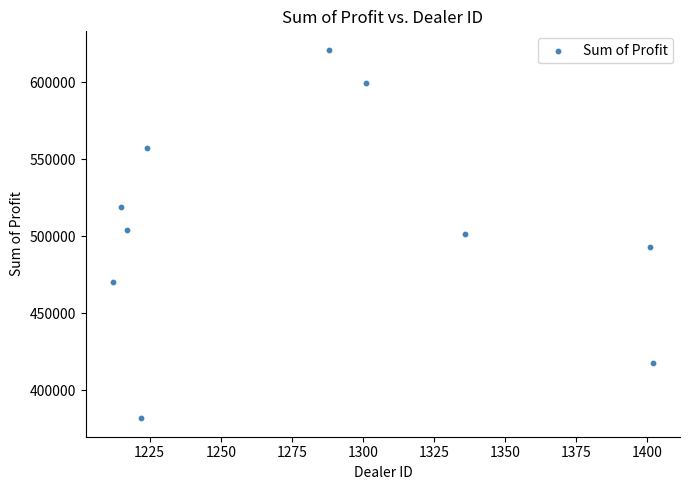

What is the range of X values (max minus min)?

190.0